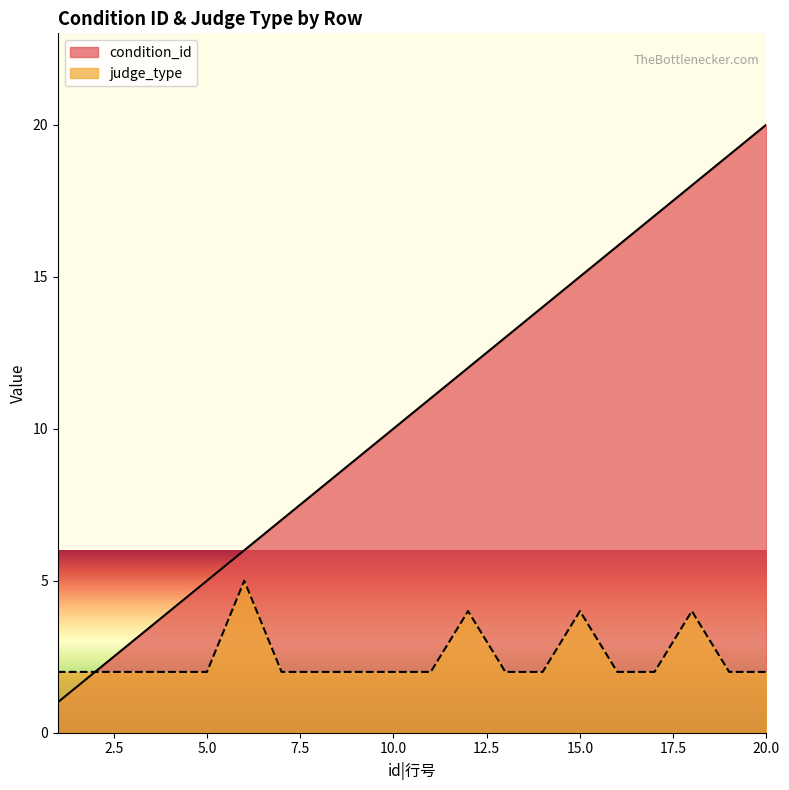

What is the average value of the judge_type series?

2